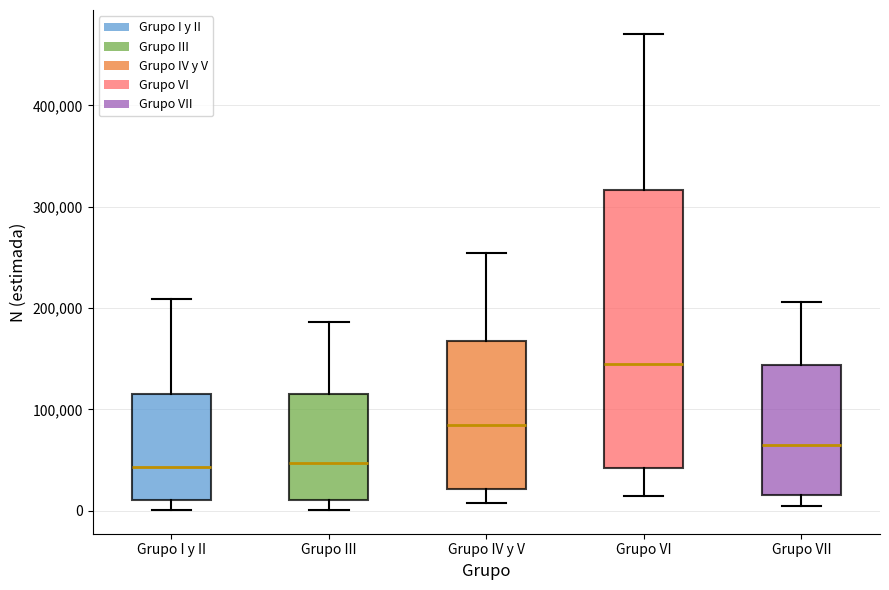

Comparing the boxes themselves (not the whiskers), which one is the tallest?

Grupo VI